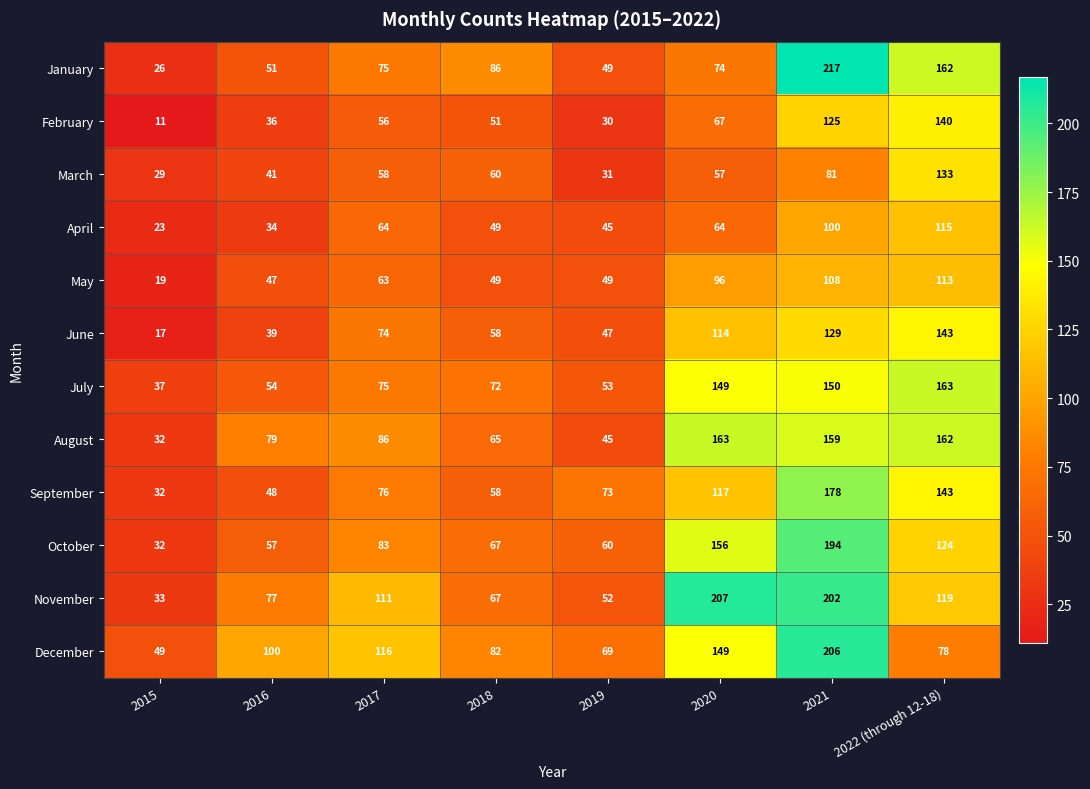

What is the sum of all October values?

773